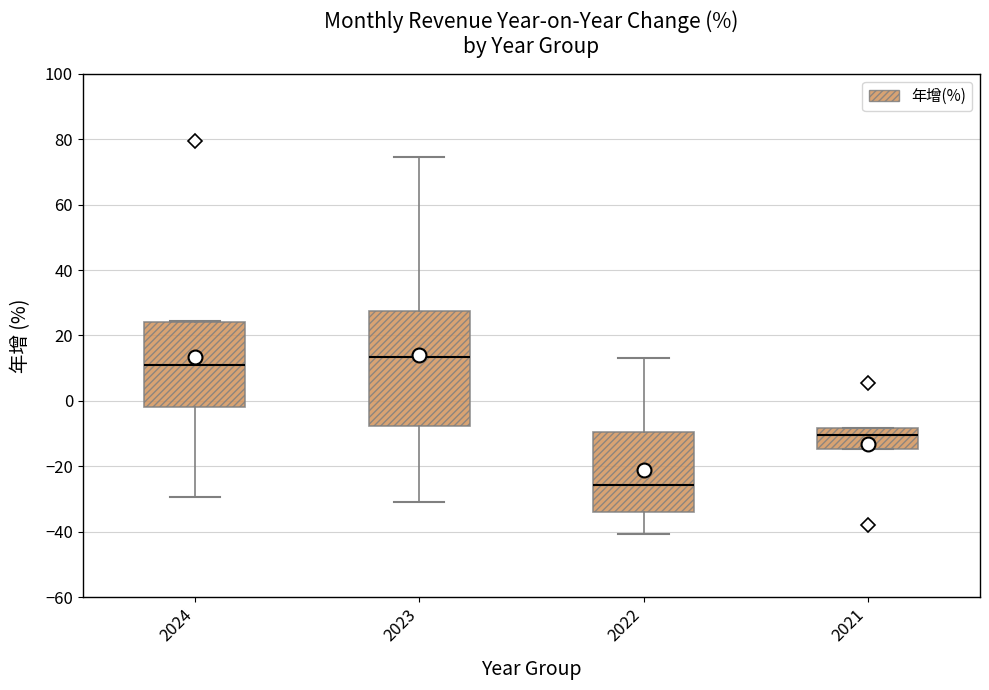

Where does the lower whisker of the box at x = 2022 end on the y-axis? The values are not printed on the chart, so give them approximately, as read against the axis.

-40